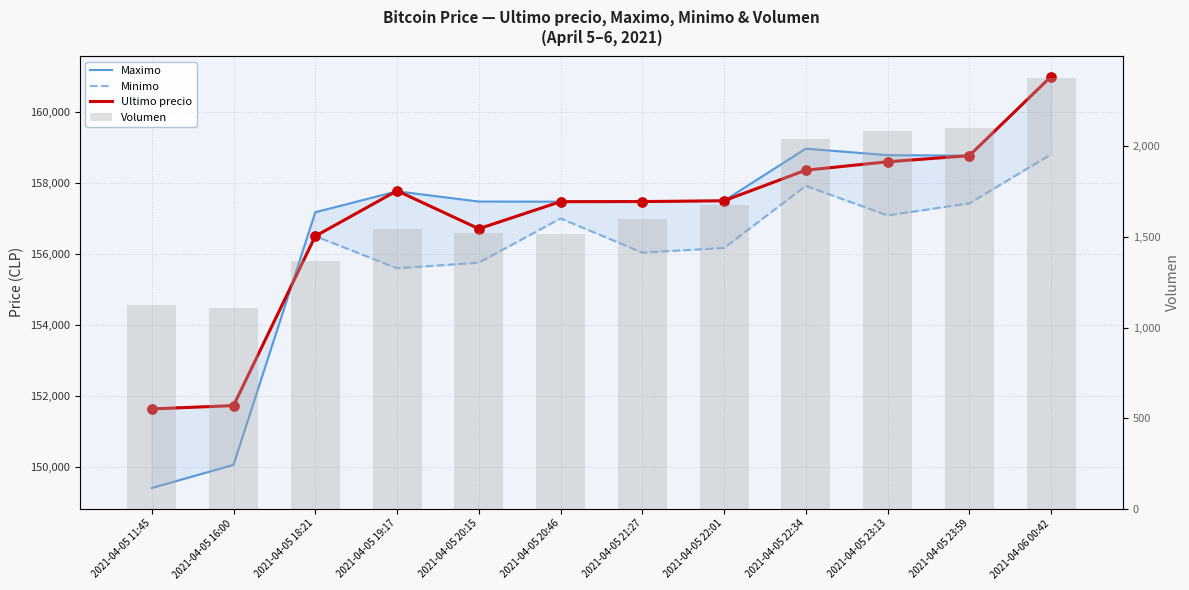

Is the value of Minimo at 2021-04-05 23:59 greater than the value of Maximo at 2021-04-05 19:17?

No